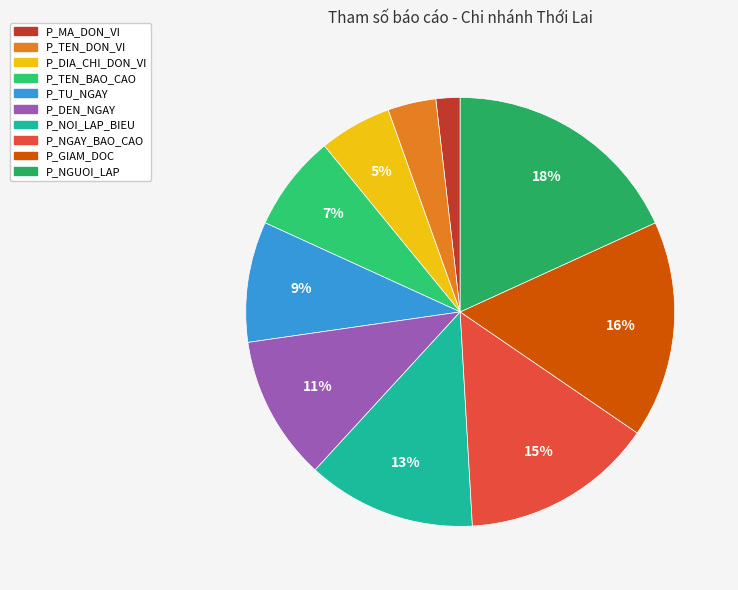

To the nearest percent, what portion does P_TEN_BAO_CAO represent?

7%